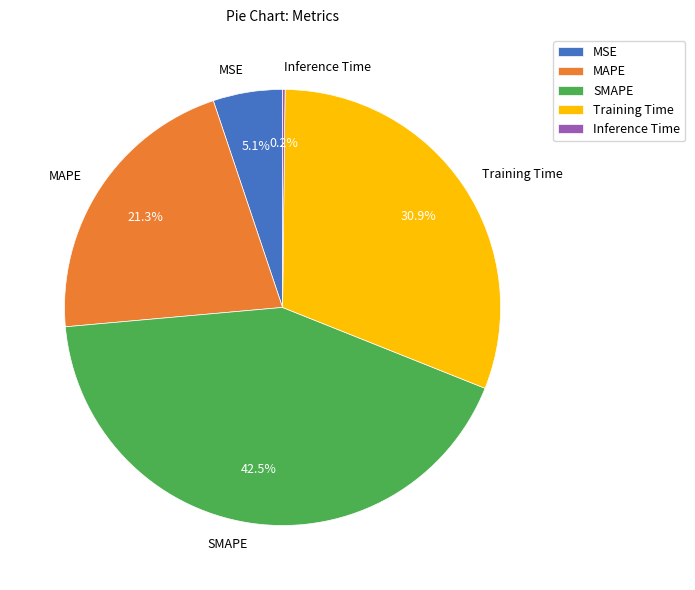

To the nearest percent, what is the average slice percentage?

20%